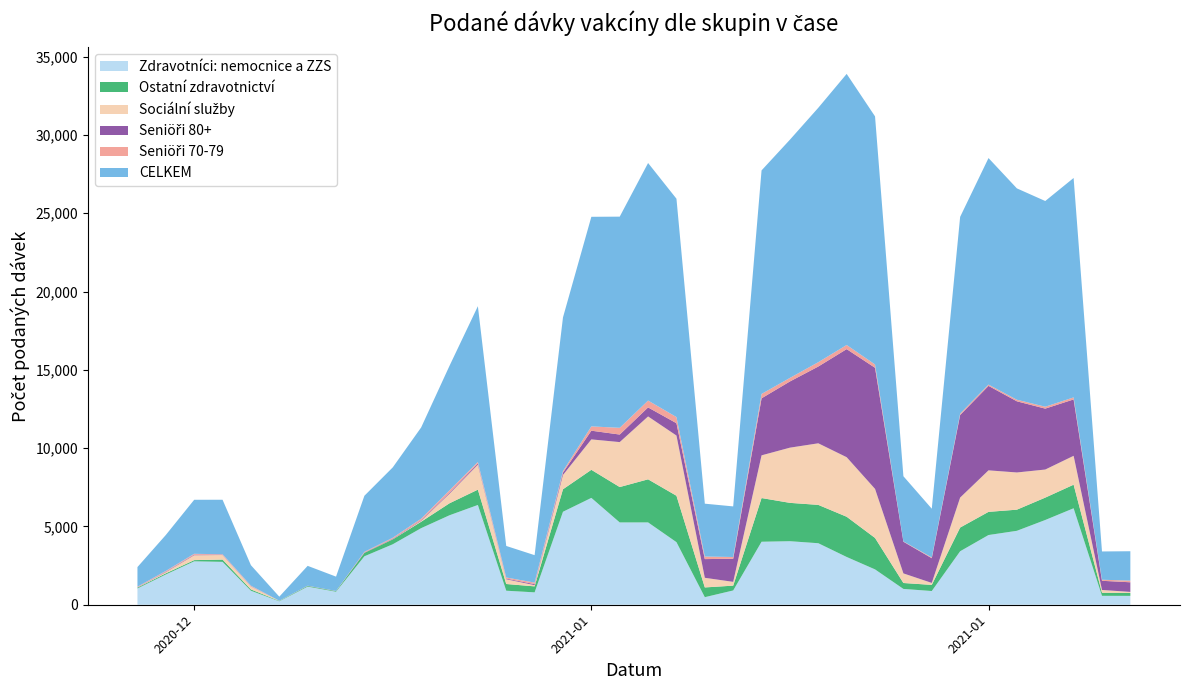

Reading left to right, list all the values displayed in this chart.

Zdravotníci: nemocnice a ZZS: 2020-12-27=1039	2020-12-28=1932	2020-12-29=2773	2020-12-30=2738	2020-12-31=894	2021-01-01=219	2021-01-02=1157	2021-01-03=831	2021-01-04=3094	2021-01-05=3861	2021-01-06=4890	2021-01-07=5713	2021-01-08=6371	2021-01-09=896	2021-01-10=791	2021-01-11=5938	2021-01-12=6823	2021-01-13=5256	2021-01-14=5257	2021-01-15=3997	2021-01-16=483	2021-01-17=912	2021-01-18=4023	2021-01-19=4057	2021-01-20=3928	2021-01-21=3050	2021-01-22=2257	2021-01-23=1010	2021-01-24=876	2021-01-25=3415	2021-01-26=4451	2021-01-27=4721	2021-01-28=5411	2021-01-29=6160	2021-01-30=569	2021-01-31=566
Ostatní zdravotnictví: 2020-12-27=54	2020-12-28=74	2020-12-29=76	2020-12-30=146	2020-12-31=83	2021-01-01=26	2021-01-02=44	2021-01-03=39	2021-01-04=216	2021-01-05=313	2021-01-06=408	2021-01-07=765	2021-01-08=978	2021-01-09=428	2021-01-10=382	2021-01-11=1435	2021-01-12=1792	2021-01-13=2259	2021-01-14=2751	2021-01-15=2962	2021-01-16=622	2021-01-17=307	2021-01-18=2790	2021-01-19=2448	2021-01-20=2448	2021-01-21=2568	2021-01-22=2008	2021-01-23=378	2021-01-24=391	2021-01-25=1514	2021-01-26=1479	2021-01-27=1349	2021-01-28=1429	2021-01-29=1505	2021-01-30=195	2021-01-31=190
Sociální služby: 2020-12-27=10	2020-12-28=75	2020-12-29=311	2020-12-30=291	2020-12-31=195	2021-01-01=5	2021-01-02=0	2021-01-03=2	2021-01-04=3	2021-01-05=12	2021-01-06=55	2021-01-07=615	2021-01-08=1593	2021-01-09=303	2021-01-10=78	2021-01-11=915	2021-01-12=1943	2021-01-13=2870	2021-01-14=4015	2021-01-15=3845	2021-01-16=615	2021-01-17=242	2021-01-18=2726	2021-01-19=3525	2021-01-20=3932	2021-01-21=3802	2021-01-22=3132	2021-01-23=613	2021-01-24=126	2021-01-25=1914	2021-01-26=2651	2021-01-27=2376	2021-01-28=1793	2021-01-29=1844	2021-01-30=179	2021-01-31=63
Seniöři 80+: 2020-12-27=13	2020-12-28=30	2020-12-29=36	2020-12-30=25	2020-12-31=20	2021-01-01=1	2021-01-02=5	2021-01-03=3	2021-01-04=20	2021-01-05=31	2021-01-06=38	2021-01-07=63	2021-01-08=76	2021-01-09=42	2021-01-10=64	2021-01-11=148	2021-01-12=556	2021-01-13=482	2021-01-14=576	2021-01-15=787	2021-01-16=1194	2021-01-17=1476	2021-01-18=3642	2021-01-19=4227	2021-01-20=4903	2021-01-21=6902	2021-01-22=7733	2021-01-23=2022	2021-01-24=1578	2021-01-25=5273	2021-01-26=5394	2021-01-27=4544	2021-01-28=3890	2021-01-29=3600	2021-01-30=586	2021-01-31=615
Seniöři 70-79: 2020-12-27=35	2020-12-28=47	2020-12-29=55	2020-12-30=25	2020-12-31=26	2021-01-01=3	2021-01-02=9	2021-01-03=6	2021-01-04=44	2021-01-05=59	2021-01-06=101	2021-01-07=150	2021-01-08=98	2021-01-09=71	2021-01-10=97	2021-01-11=100	2021-01-12=274	2021-01-13=430	2021-01-14=438	2021-01-15=392	2021-01-16=163	2021-01-17=112	2021-01-18=279	2021-01-19=227	2021-01-20=277	2021-01-21=263	2021-01-22=211	2021-01-23=21	2021-01-24=51	2021-01-25=90	2021-01-26=82	2021-01-27=100	2021-01-28=121	2021-01-29=130	2021-01-30=68	2021-01-31=106
CELKEM: 2020-12-27=1254	2020-12-28=2296	2020-12-29=3451	2020-12-30=3479	2020-12-31=1306	2021-01-01=261	2021-01-02=1268	2021-01-03=914	2021-01-04=3582	2021-01-05=4495	2021-01-06=5827	2021-01-07=7950	2021-01-08=9947	2021-01-09=2013	2021-01-10=1754	2021-01-11=9811	2021-01-12=13383	2021-01-13=13484	2021-01-14=15169	2021-01-15=13943	2021-01-16=3376	2021-01-17=3230	2021-01-18=14275	2021-01-19=15212	2021-01-20=16245	2021-01-21=17311	2021-01-22=15842	2021-01-23=4161	2021-01-24=3110	2021-01-25=12561	2021-01-26=14465	2021-01-27=13496	2021-01-28=13135	2021-01-29=14011	2021-01-30=1805	2021-01-31=1876